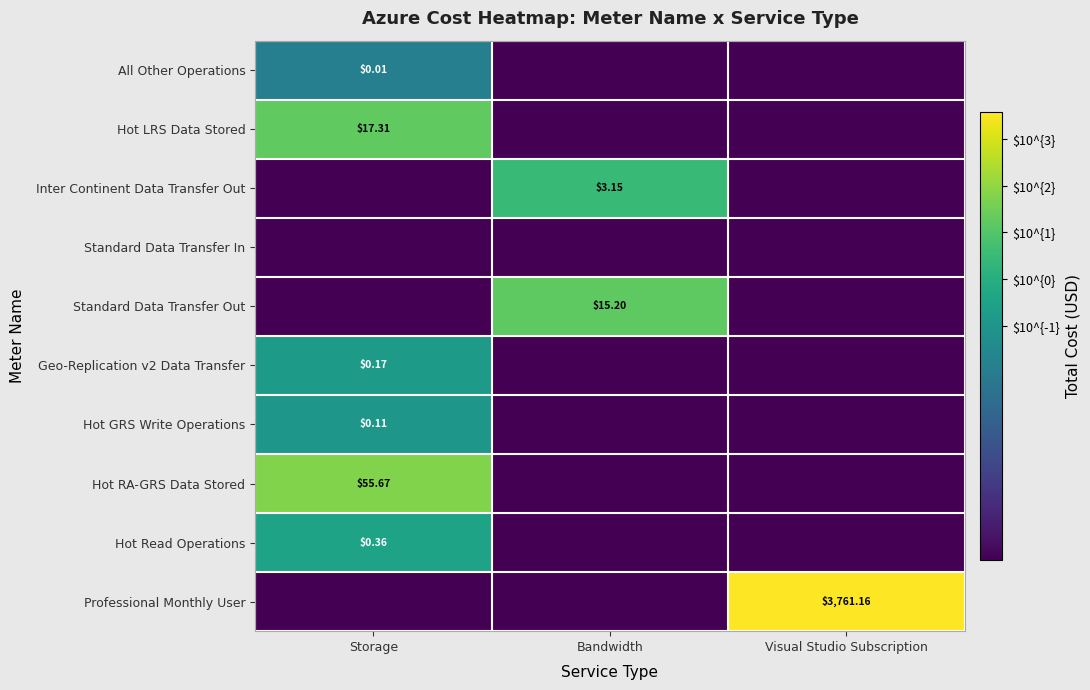

Is the value of All Other Operations at Storage greater than the value of Inter Continent Data Transfer Out at Bandwidth?

No